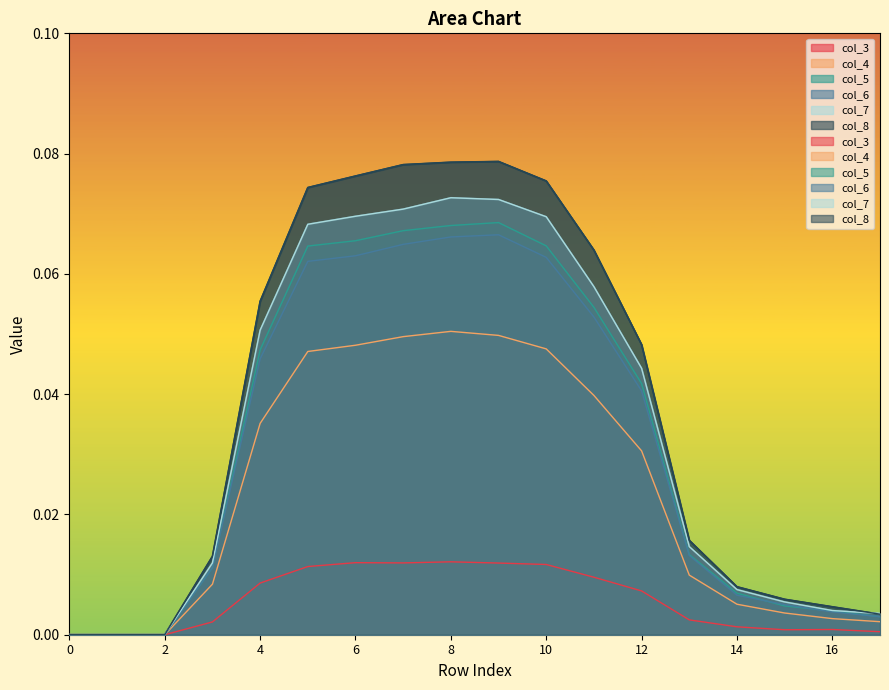

What is the difference between the second highest and minimum values in the col_8 series?

0.1